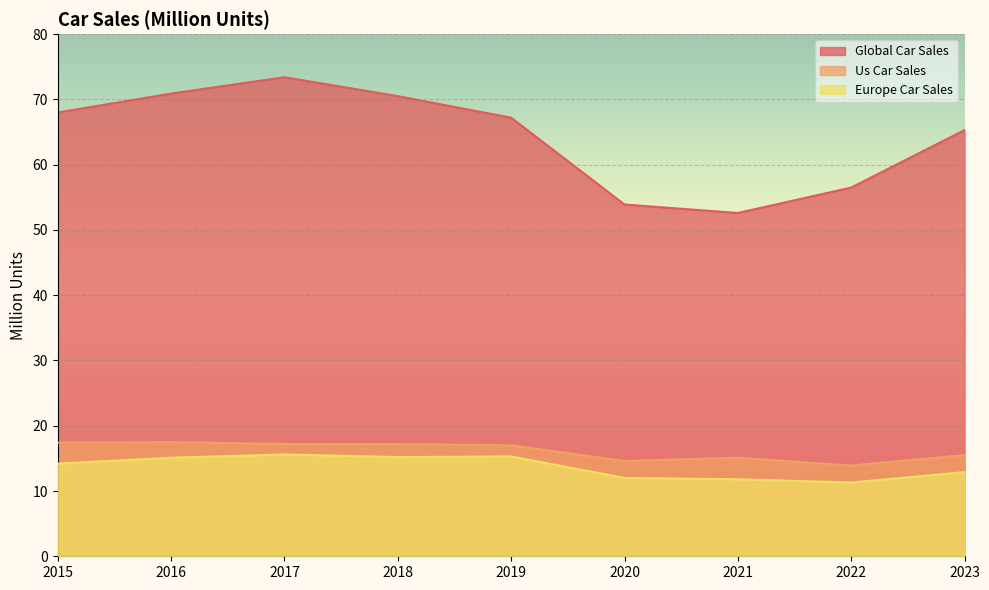

What is the difference between the us_car_sales values at 2020 and 2022?

0.7